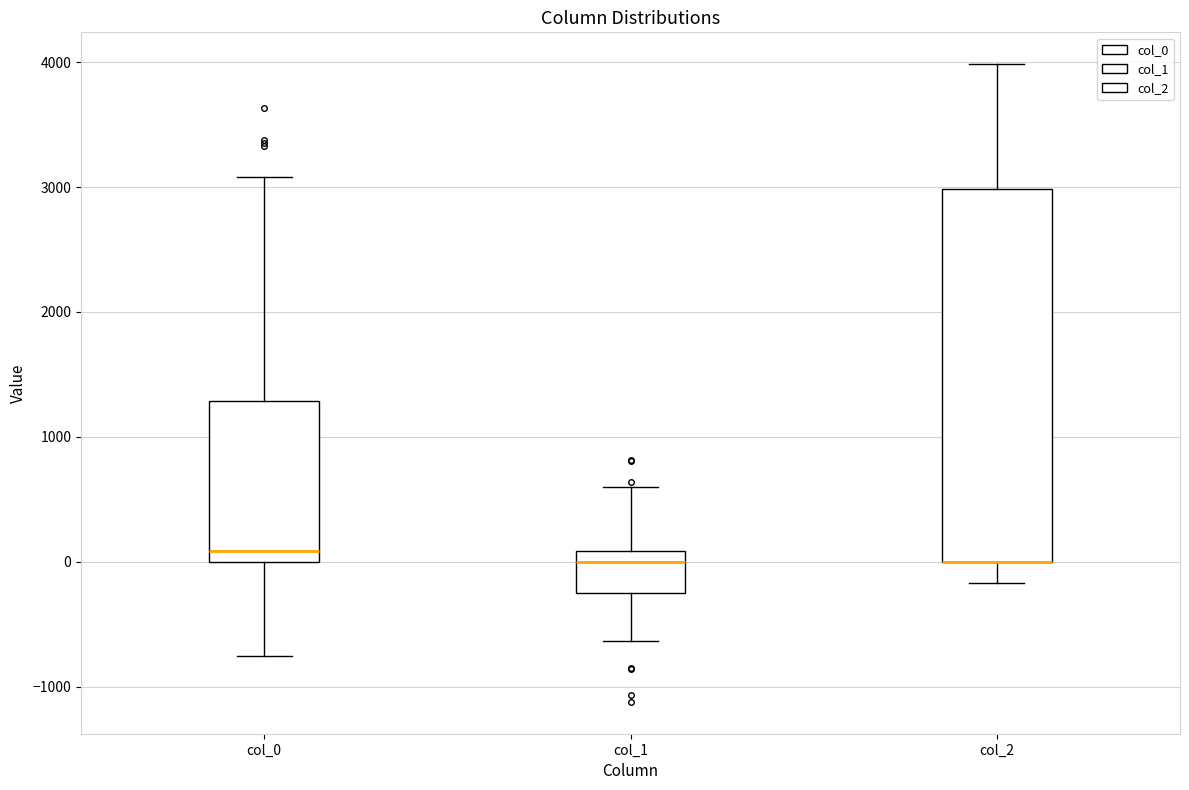

Reading left to right, transcribe this box plot: for each box, give where its median line is, the range the box spans, and where its two whiskers end, as read against the y-axis. The values are not printed on the chart, so give them approximately, as read against the axis.

col_0: median 100, box 0 to 1300, whiskers -800 to 3100
col_1: median 0, box -200 to 100, whiskers -600 to 600
col_2: median 0 (drawn on the box's lower edge), box 0 to 3000, whiskers -200 to 4000